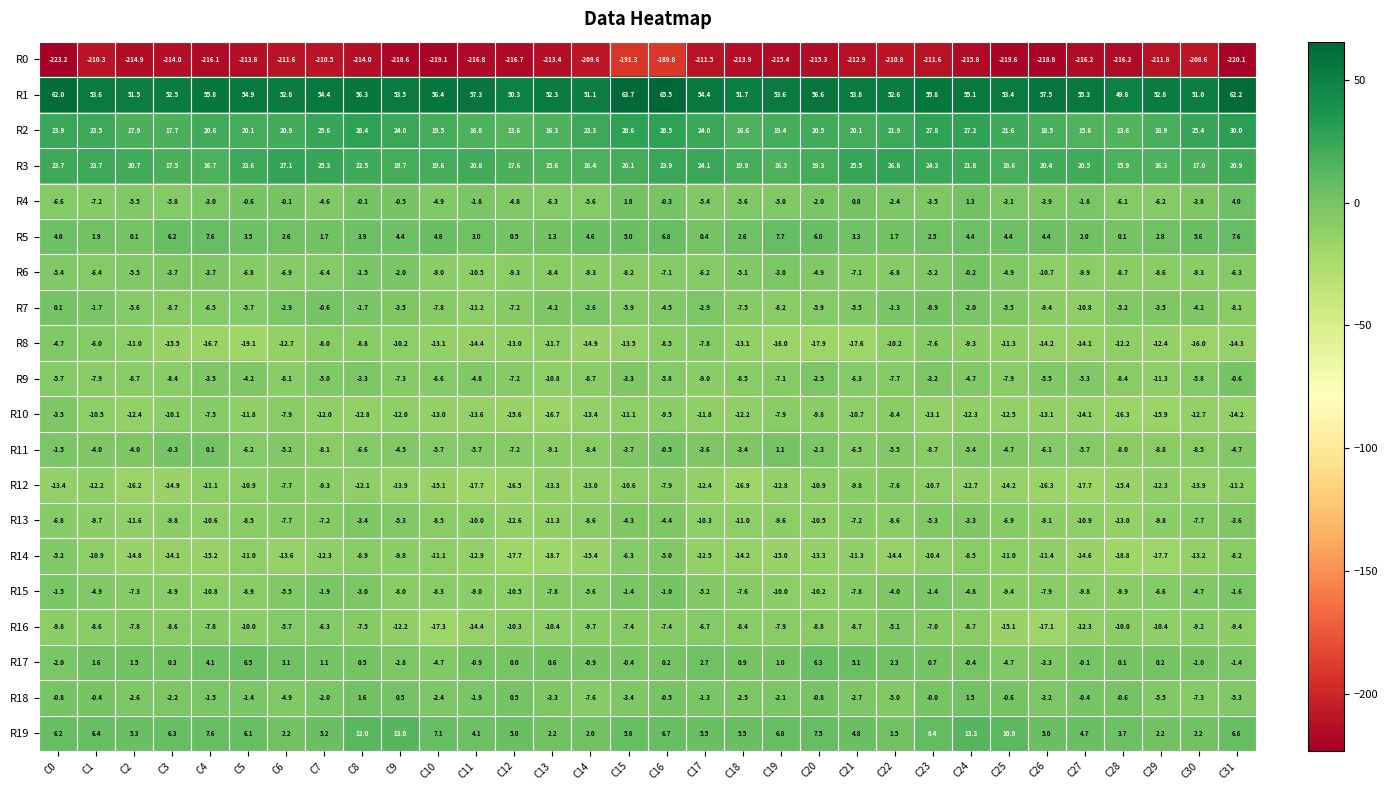

What is the difference between the R17 values at C19 and C9?

3.8